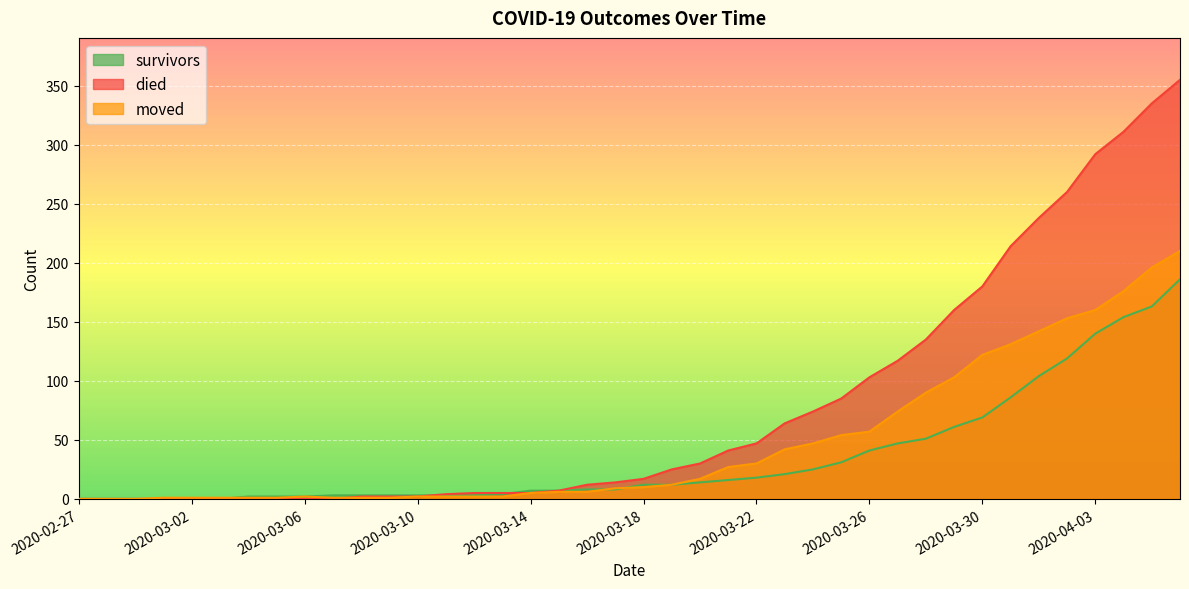

What is the sum of all moved values?

1897